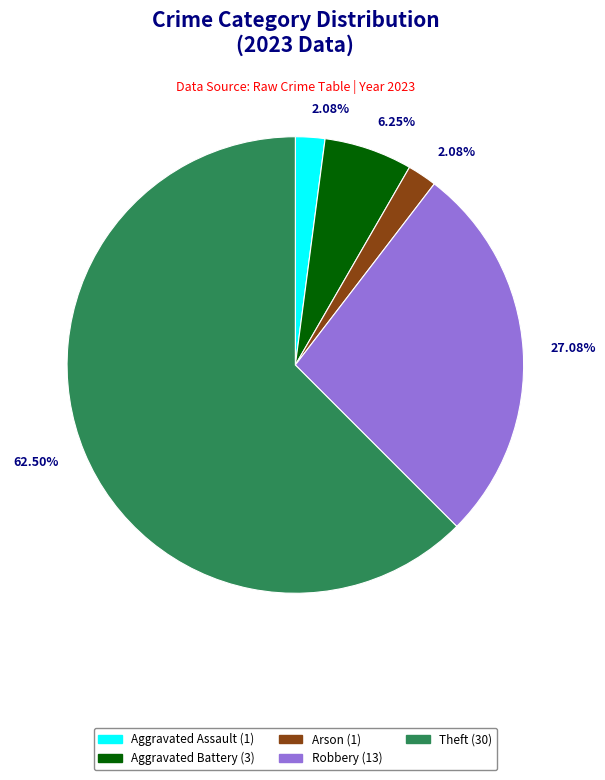

What is the ratio of the value at Robbery (13) to the value at Theft (30)?

0.4